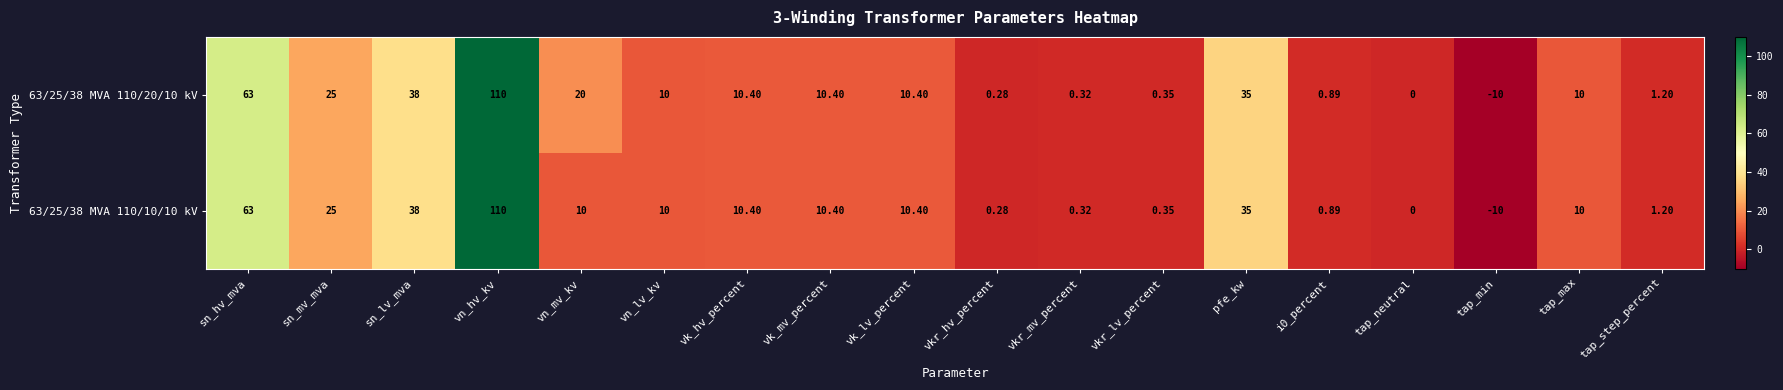

At which label does 63/25/38 MVA 110/10/10 kV first exceed 10?

sn_hv_mva